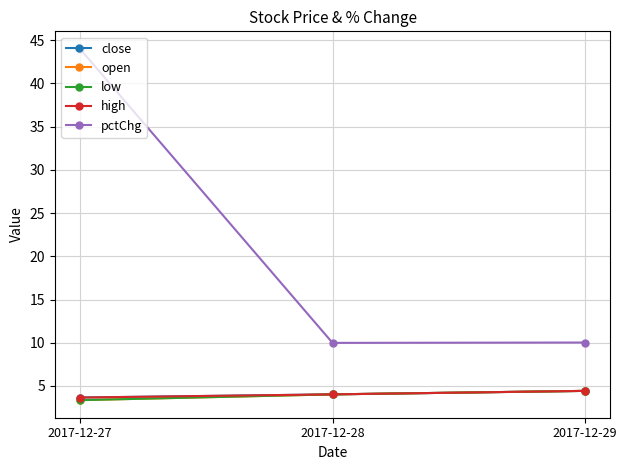

Which category has the lowest value across all series?

2017-12-27